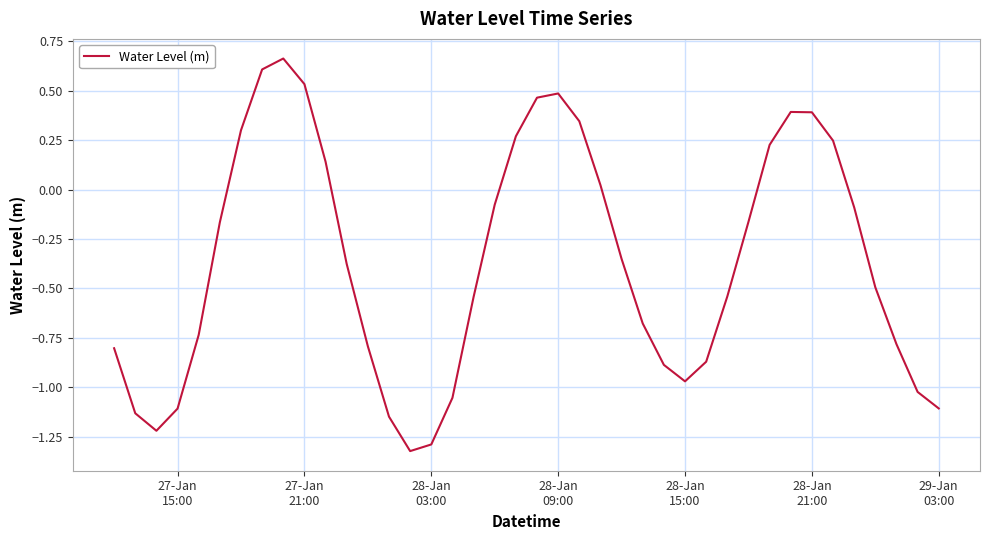

How many positive values are there?

14